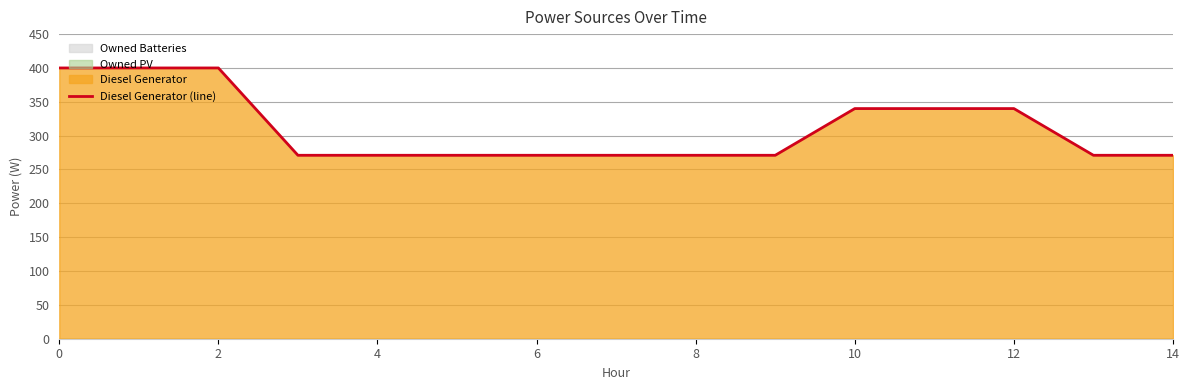

True or false: there are more than 2 points higher than both neighbors.

False